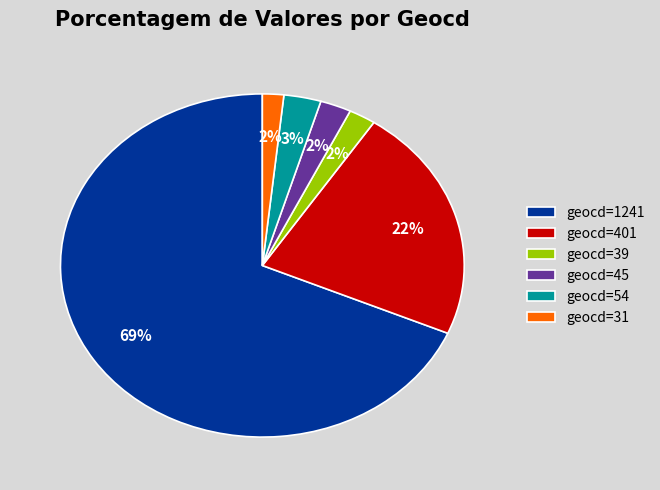

The geocd=1241 slice represents 61% of the pie. True or false?

False